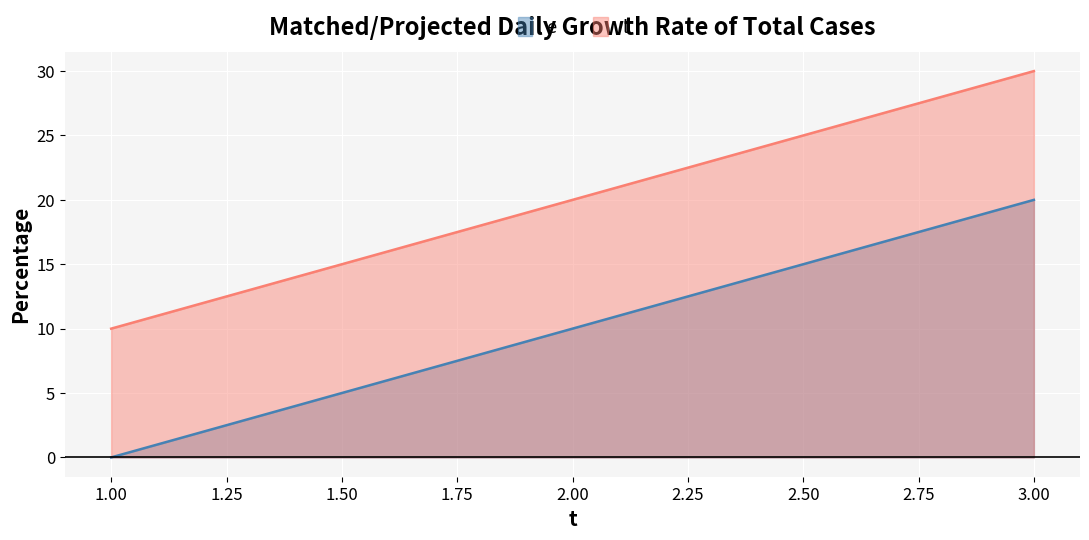

What value does the e series have at 2.00?

10